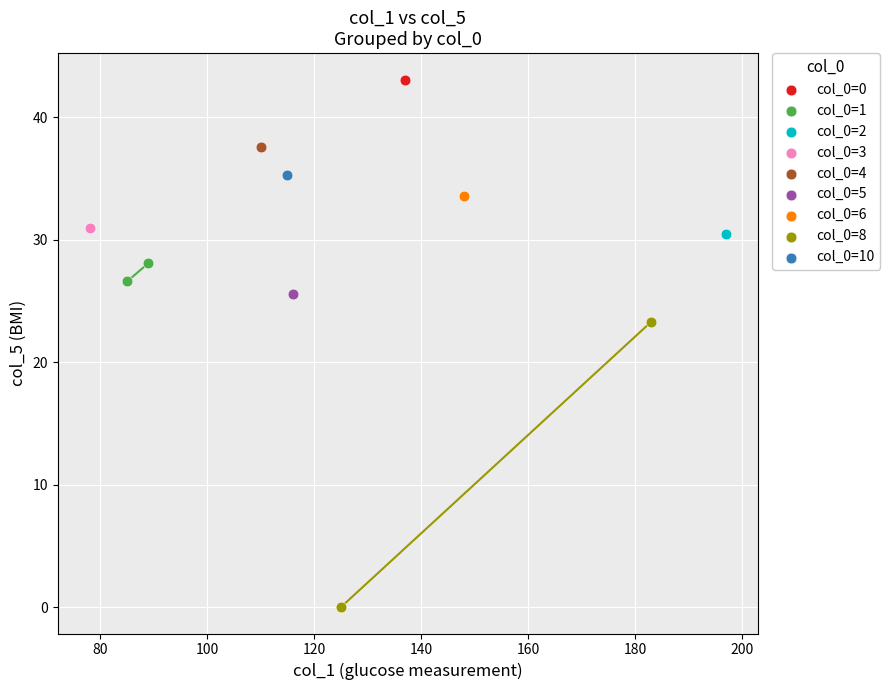

What are all the series names shown in the legend?

col_0=0, col_0=1, col_0=2, col_0=3, col_0=4, col_0=5, col_0=6, col_0=8, col_0=10